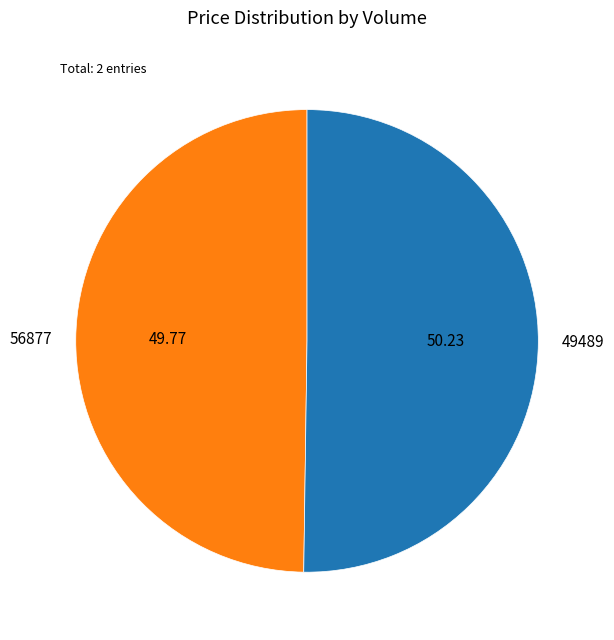

True or false: 56877 accounts for 50% of the total.

True